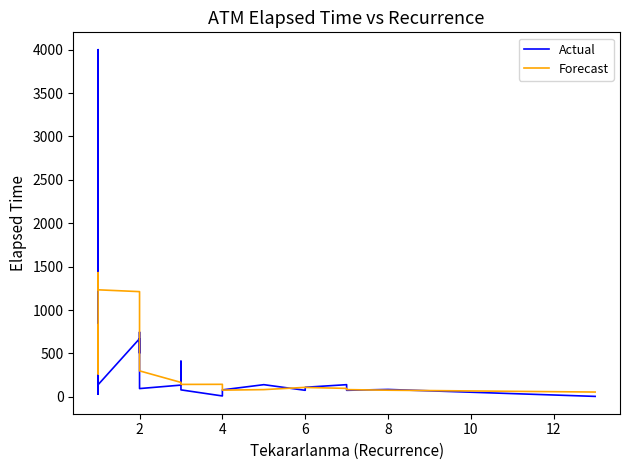

Is it true that Actual equals 77.7 at 28?

False